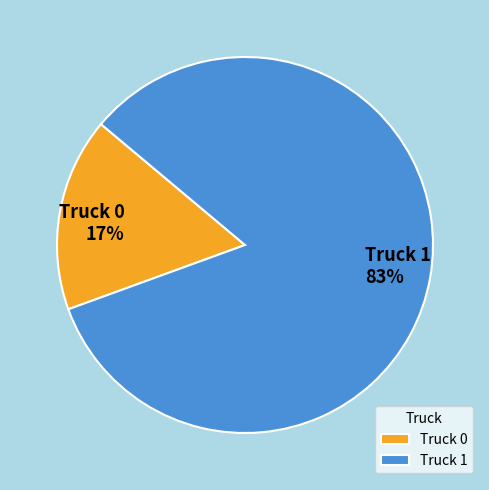

Is the sum of Truck 1 and Truck 0 greater than half?

Yes